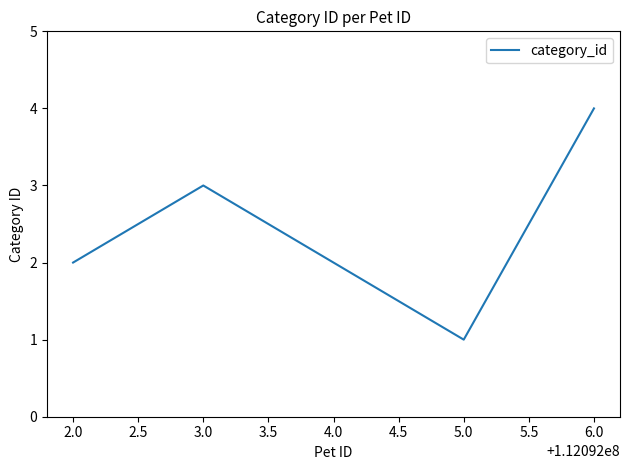

What is the change in value from 4.0 to 6.0?

+2